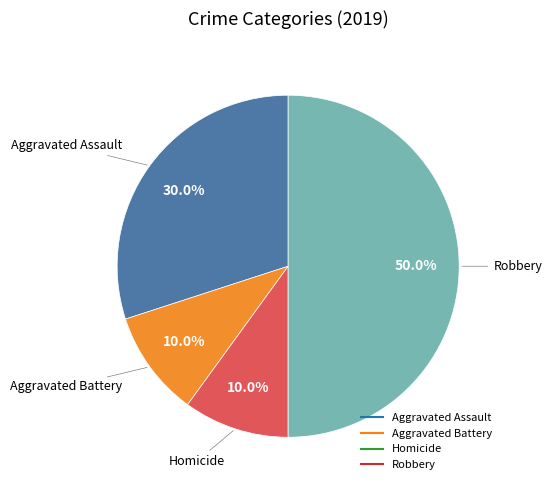

How many segments does this pie chart have?

4